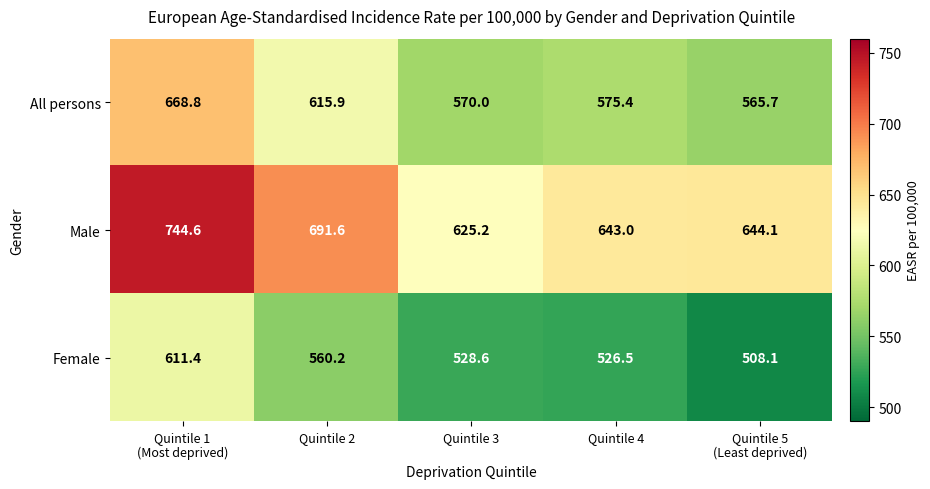

Reading right to left, transcribe all the data shown in this chart.

All persons: 565.7	575.4	570.0	615.9	668.8
Male: 644.1	643.0	625.2	691.6	744.6
Female: 508.1	526.5	528.6	560.2	611.4